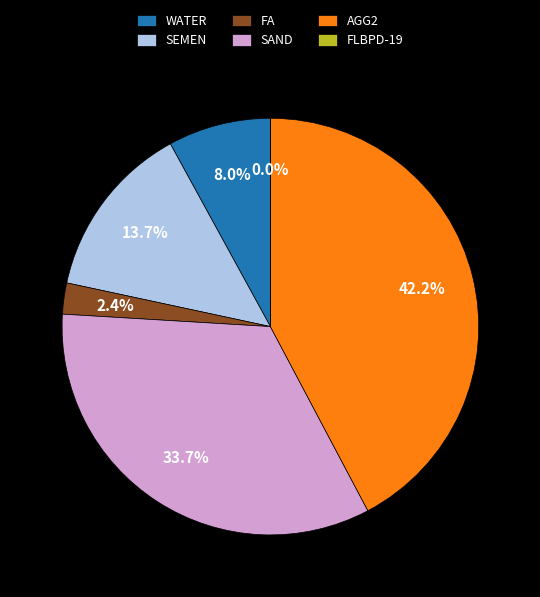

Combined, what portion of the pie is AGG2 and WATER?

50.2%